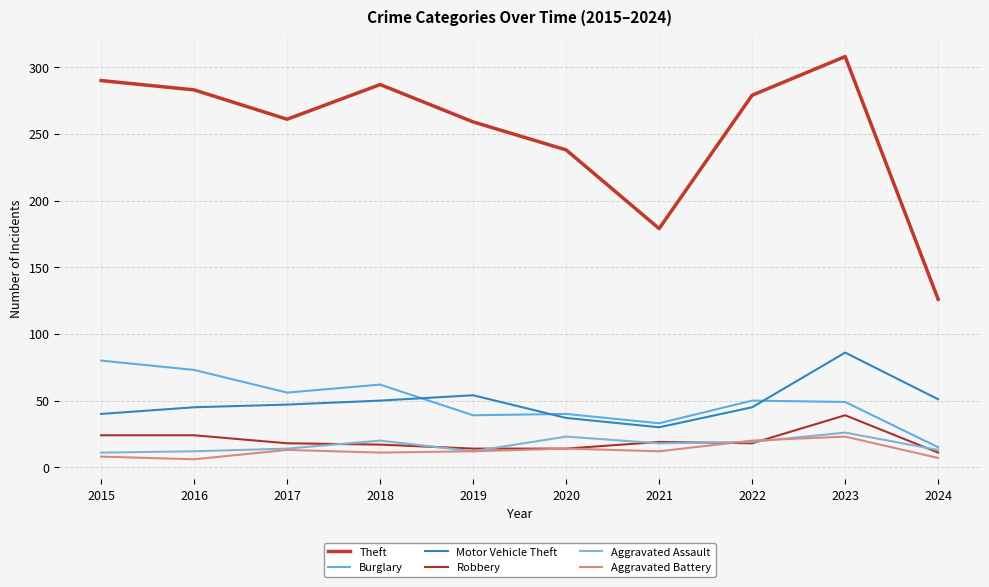

What is the difference between the maximum and minimum values in the Aggravated Assault series?

15